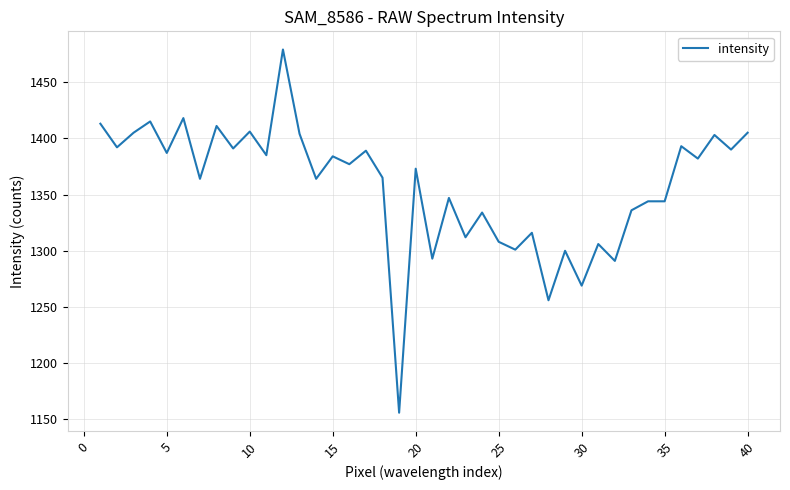

What is the minimum value shown in the chart?

1156